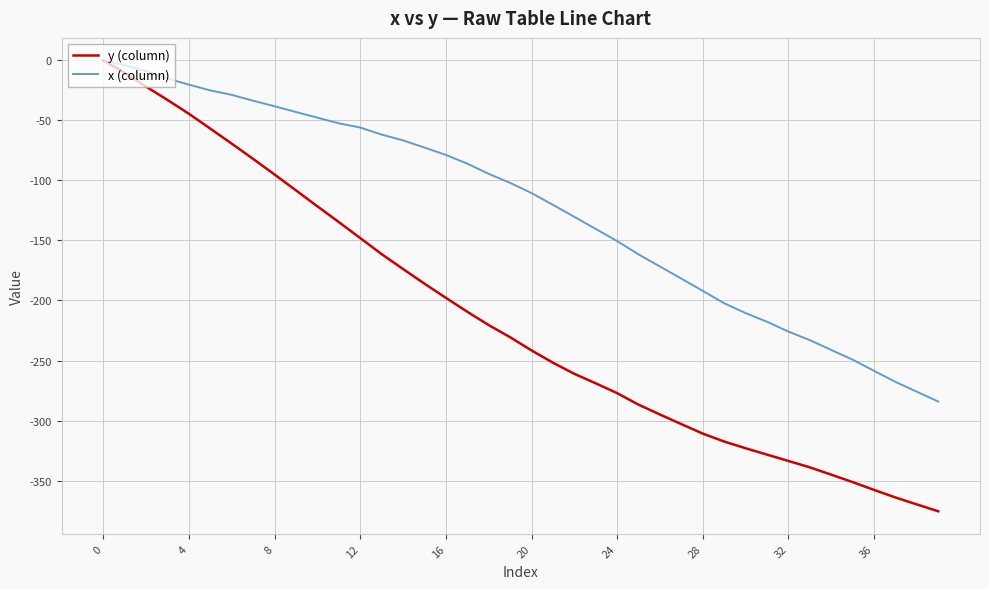

List the series in order of their overall mean, lowest first.

y (column), x (column)